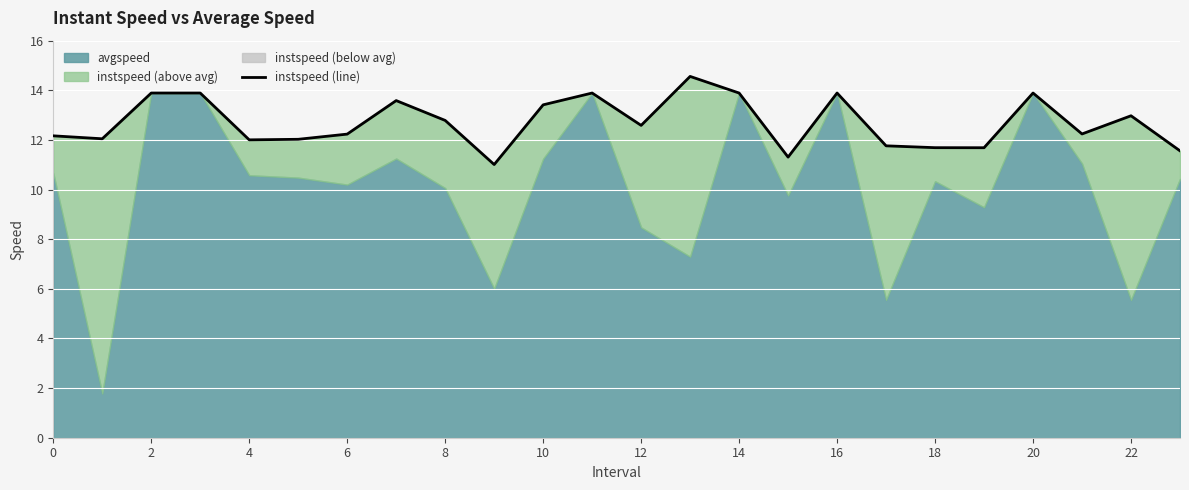

True or false: the data shows 7.8 at 0.

False